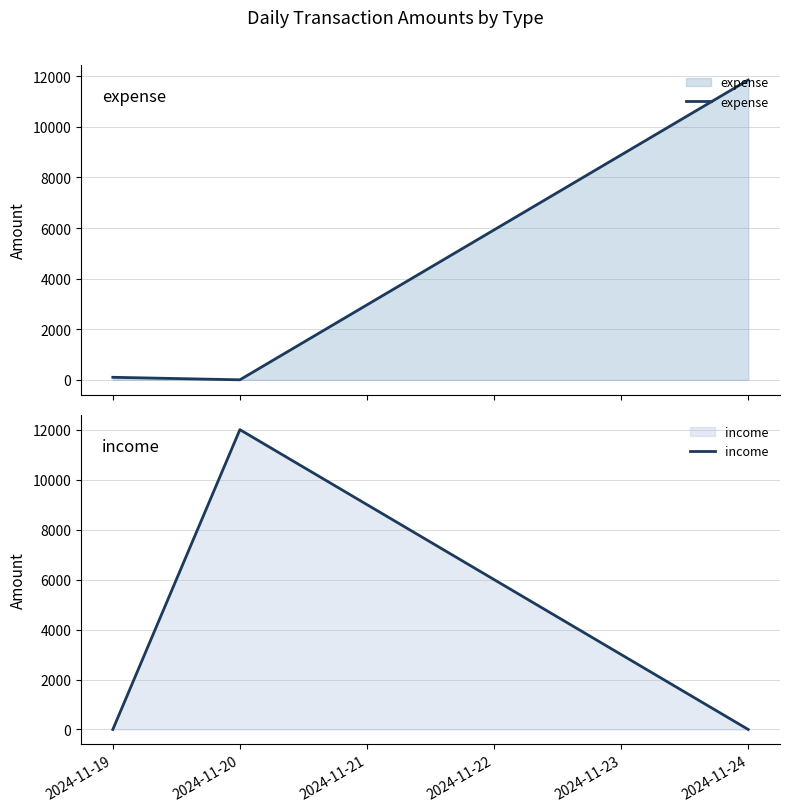

Which category has the highest value in the income series?

2024-11-20